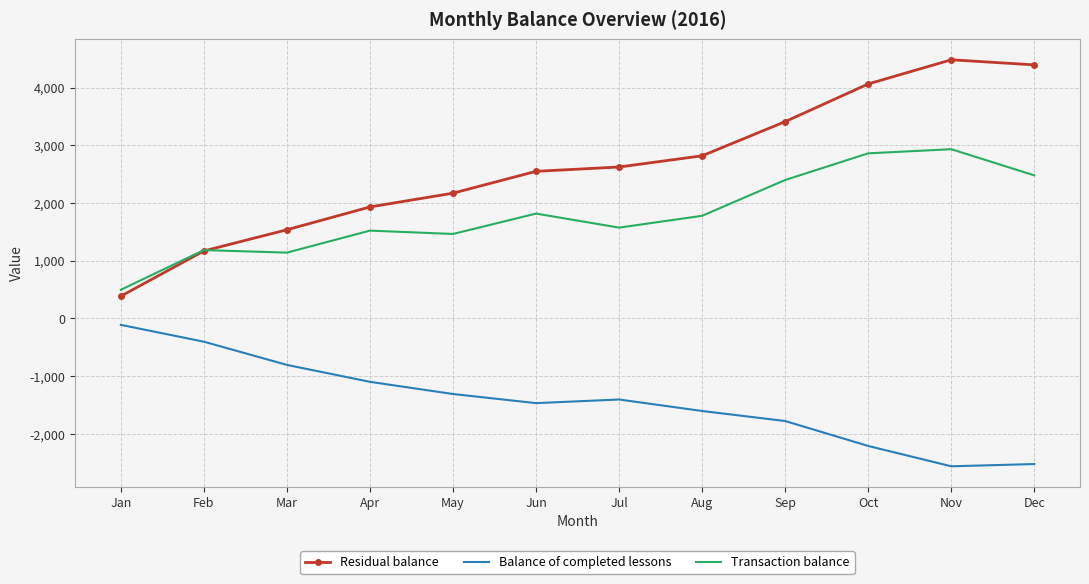

What are all the series names shown in the legend?

Residual balance, Balance of completed lessons, Transaction balance